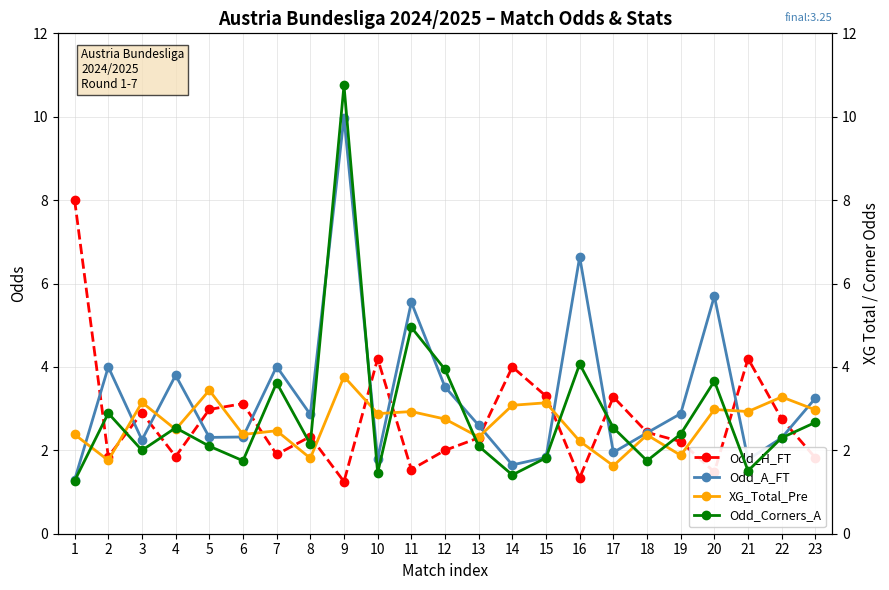

What is the value of the Odd_A_FT point at the 7th from the left?

4.0